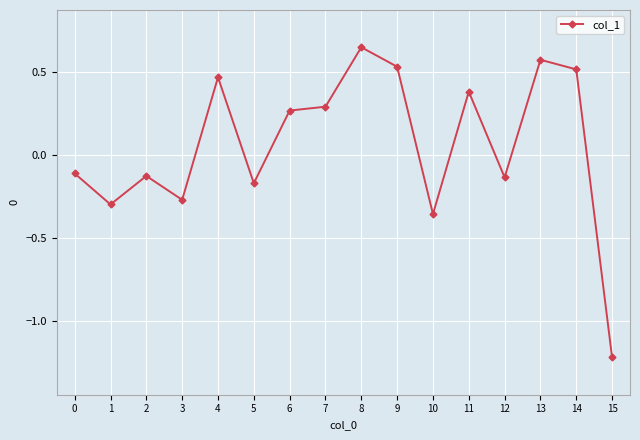

At which label does the data first exceed 0?

4